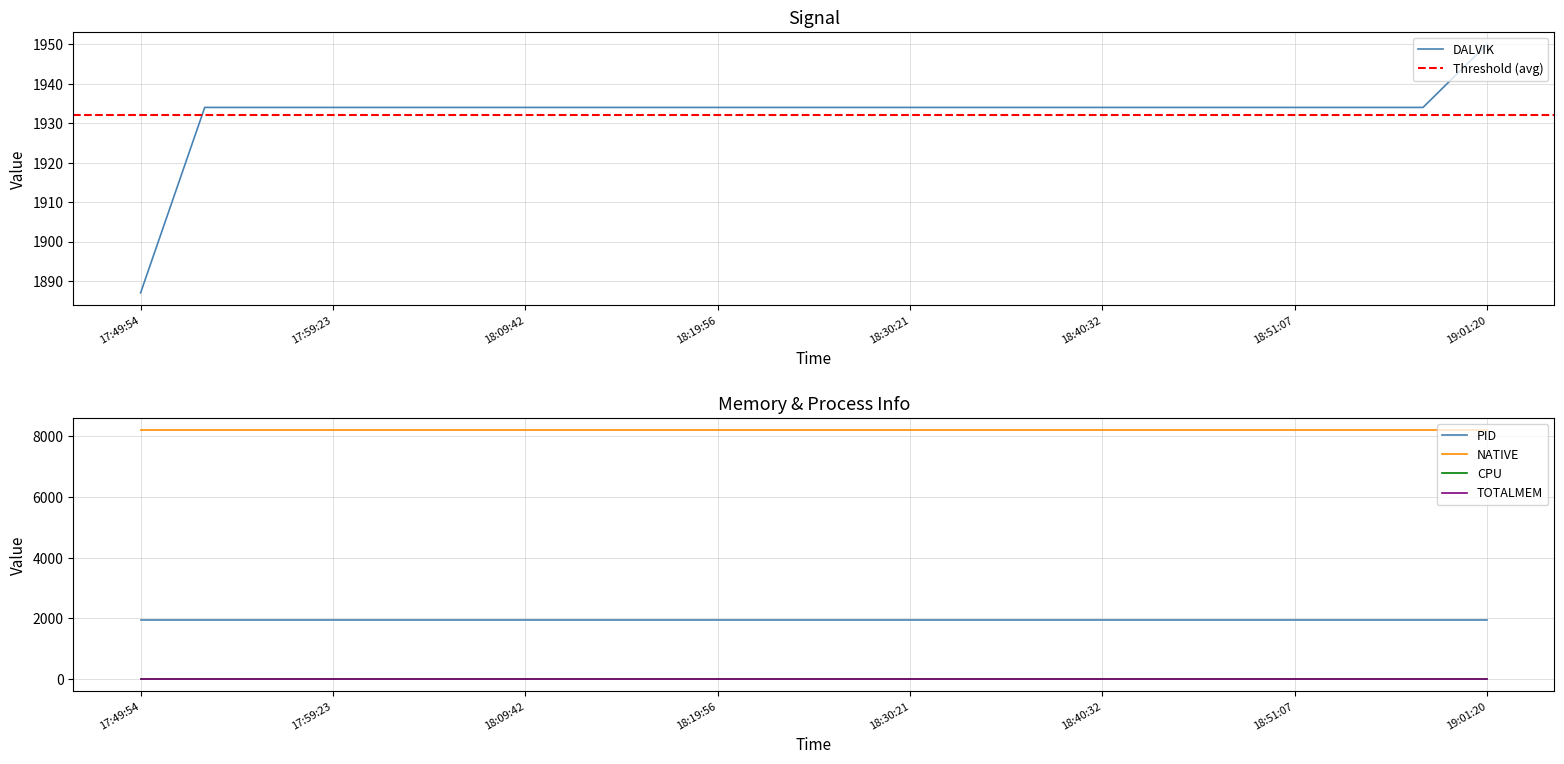

Reading left to right, list all the values displayed in this chart.

DALVIK: 1887	1934	1934	1934	1934	1934	1934	1934	1934	1934	1934	1934	1934	1934	1934	1934	1934	1934	1934	1934	1934	1950
PID: 1929	1929	1929	1929	1929	1929	1929	1929	1929	1929	1929	1929	1929	1929	1929	1929	1929	1929	1929	1929	1929	1929
NATIVE: 8192	8192	8192	8192	8192	8192	8192	8192	8192	8192	8192	8192	8192	8192	8192	8192	8192	8192	8192	8192	8192	8192
CPU: 0	0	0	0	0	0	0	0	0	0	0	0	0	0	0	0	0	0	0	0	0	0
TOTALMEM: 0	0	0	0	0	0	0	0	0	0	0	0	0	0	0	0	0	0	0	0	0	0